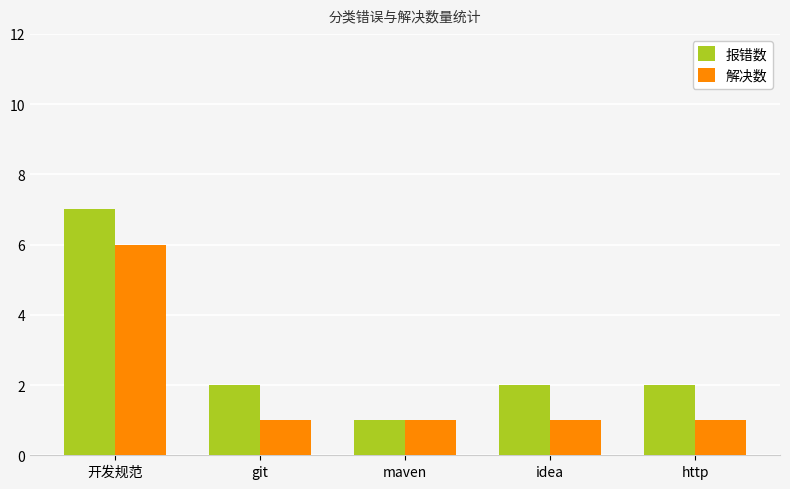

List the series in order of their overall mean, highest first.

报错数, 解决数